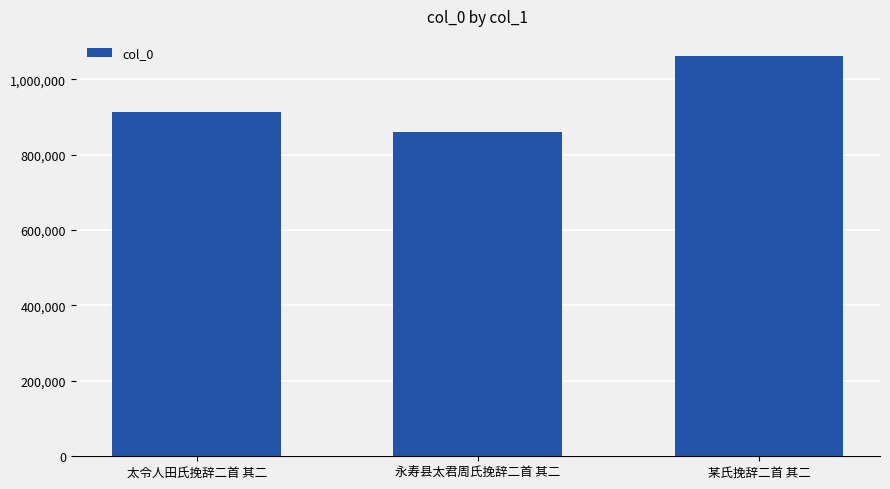

Are the bars grouped side by side (vs. stacked)?

No